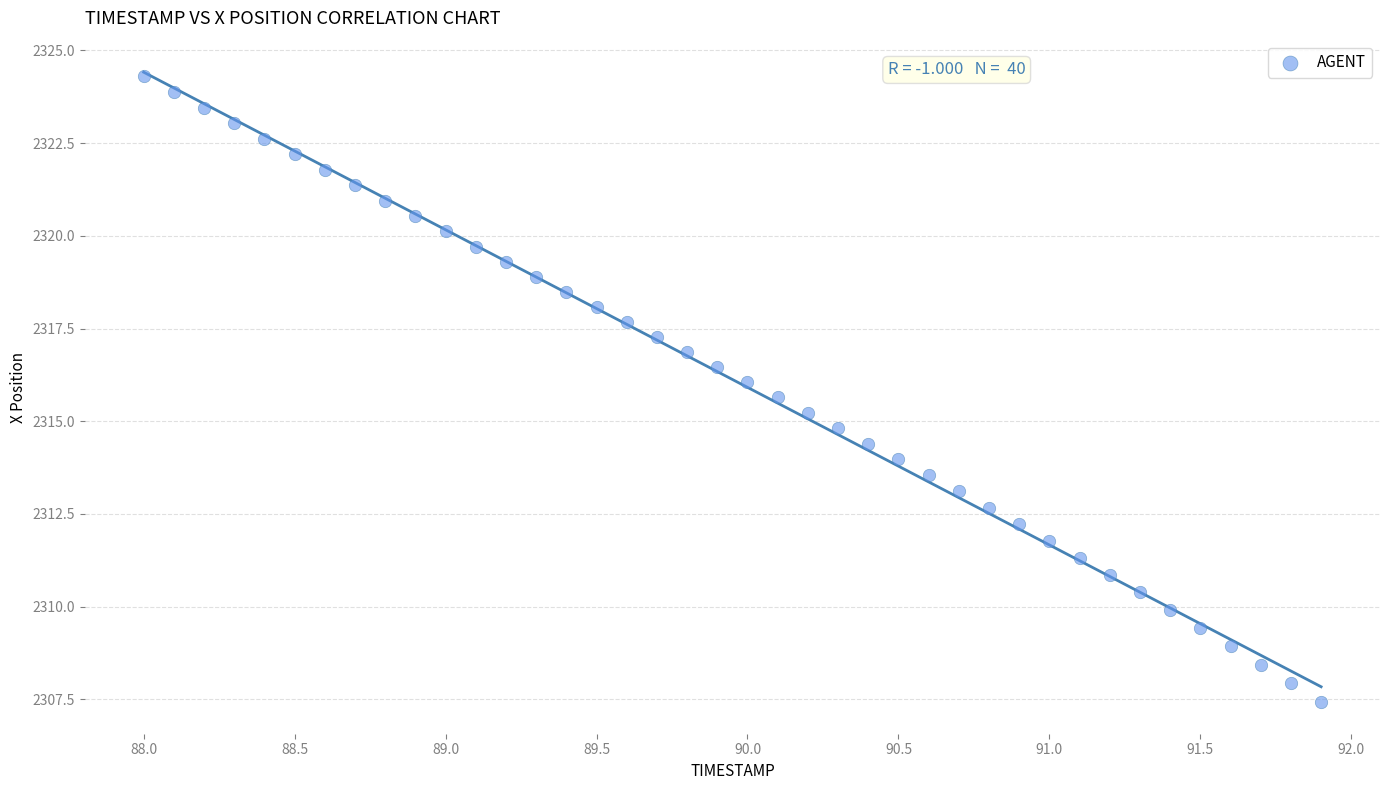

What is the range of X values (max minus min)?

3.9